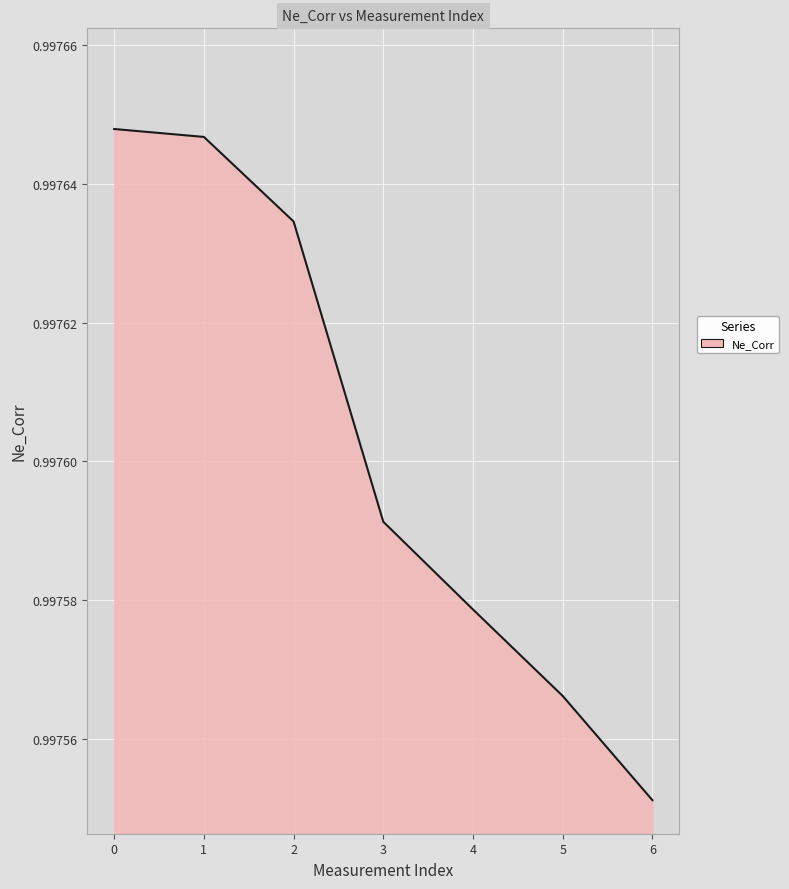

List the labels in order of value, largest first.

0, 1, 2, 3, 4, 5, 6